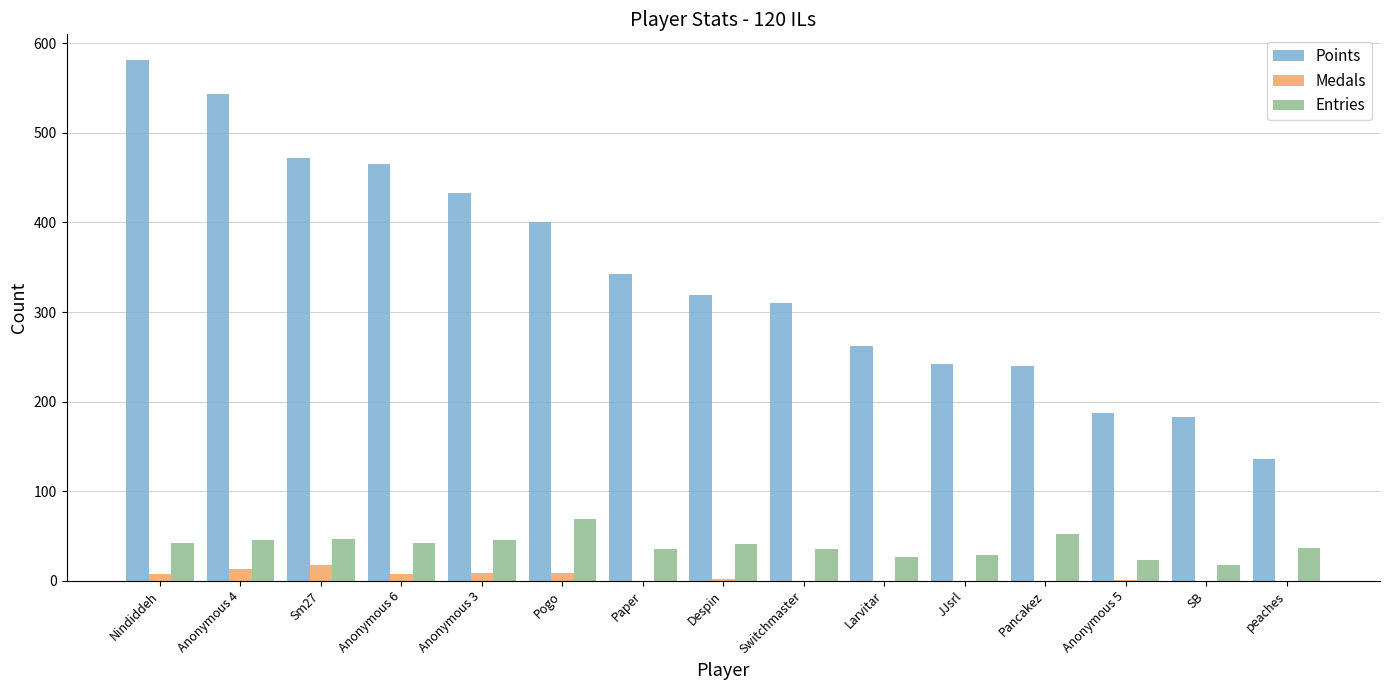

At which label does Points reach its peak?

Nindiddeh